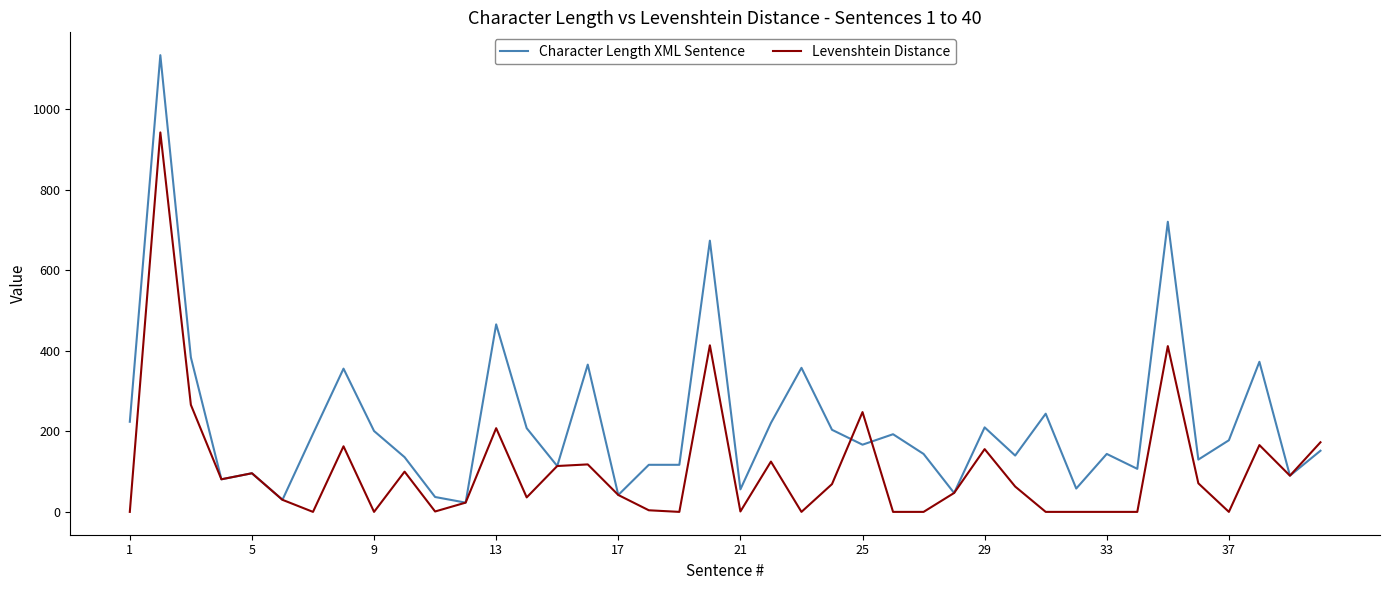

What is the greatest value displayed?

1135